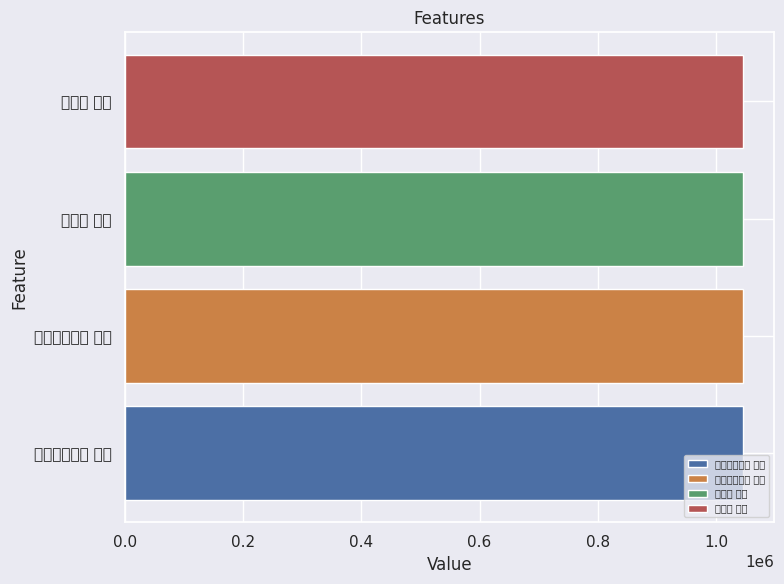

What is the maximum value shown in the chart?

1045372